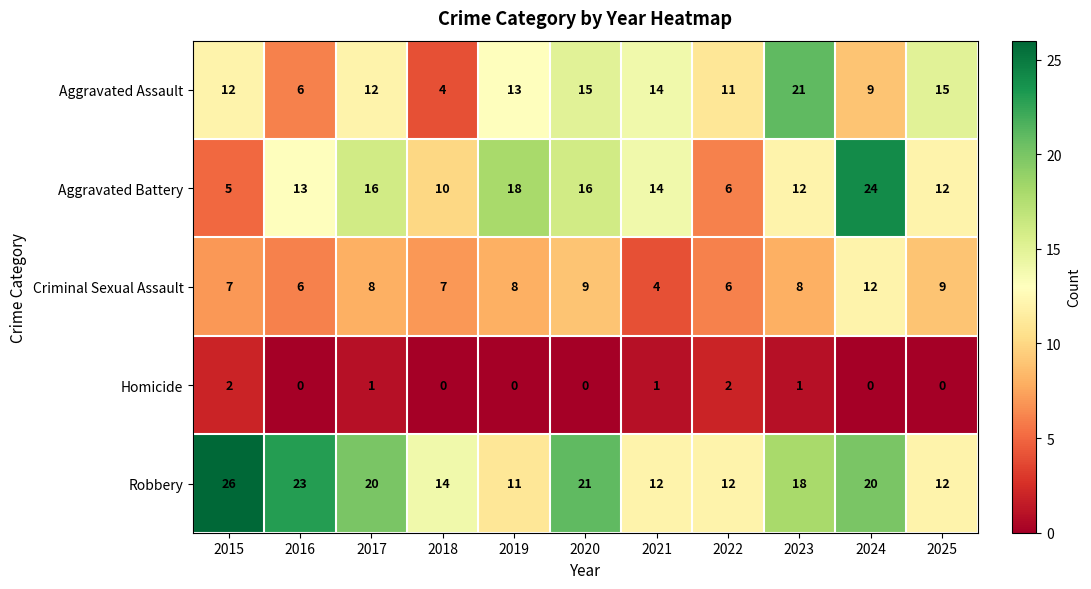

Count the Aggravated Battery values in the range 10 to 16.

7